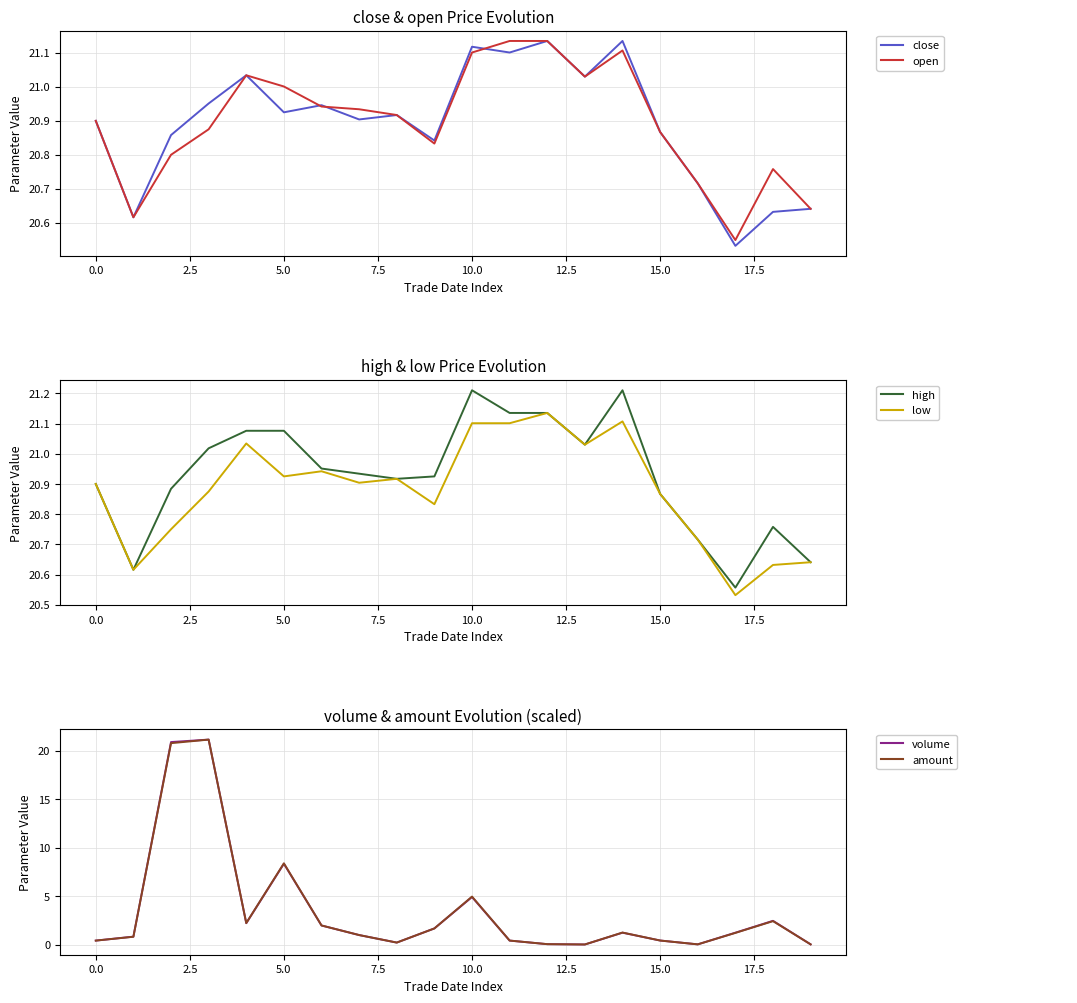

How many interior local valleys does the close series have?

7